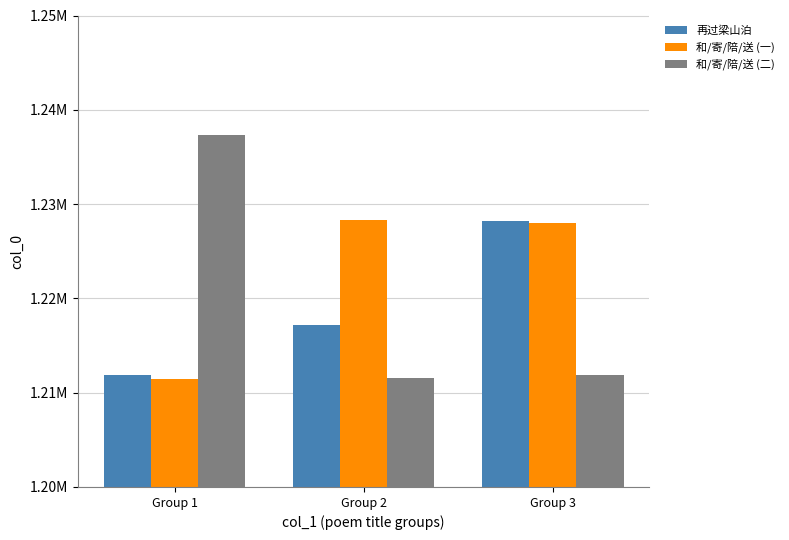

Are the bars grouped side by side (vs. stacked)?

Yes